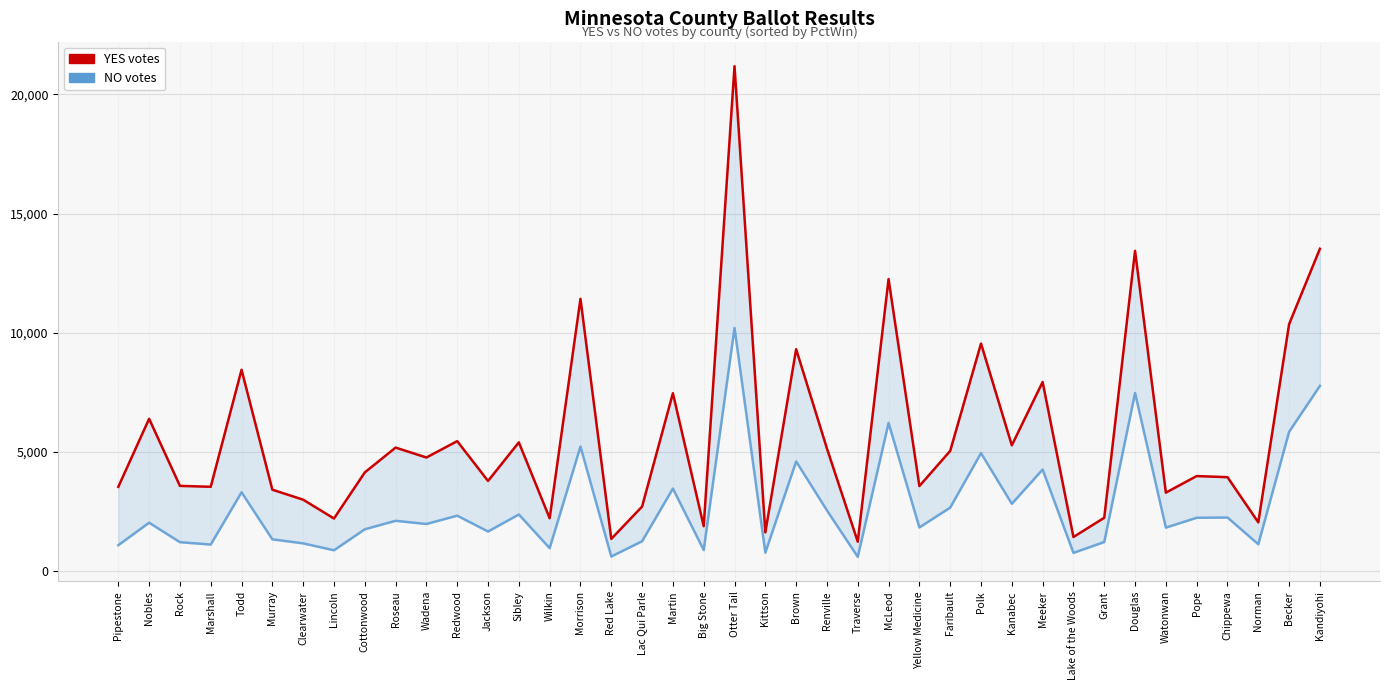

What are all the series names shown in the legend?

YES votes, NO votes